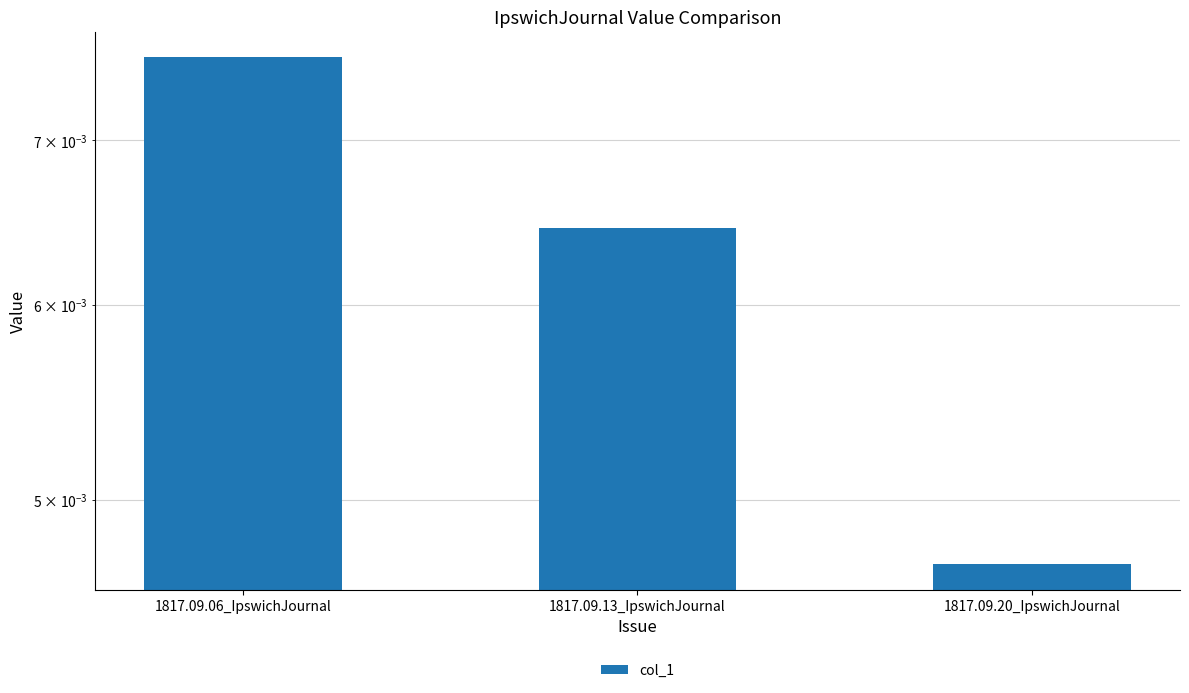

What position from the right is 1817.09.13_IpswichJournal?

2